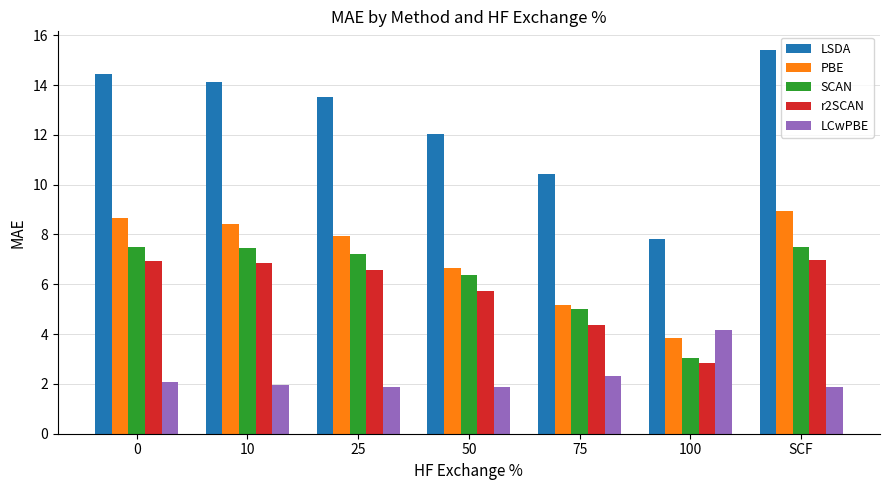

What are all the series names shown in the legend?

LSDA, PBE, SCAN, r2SCAN, LCwPBE